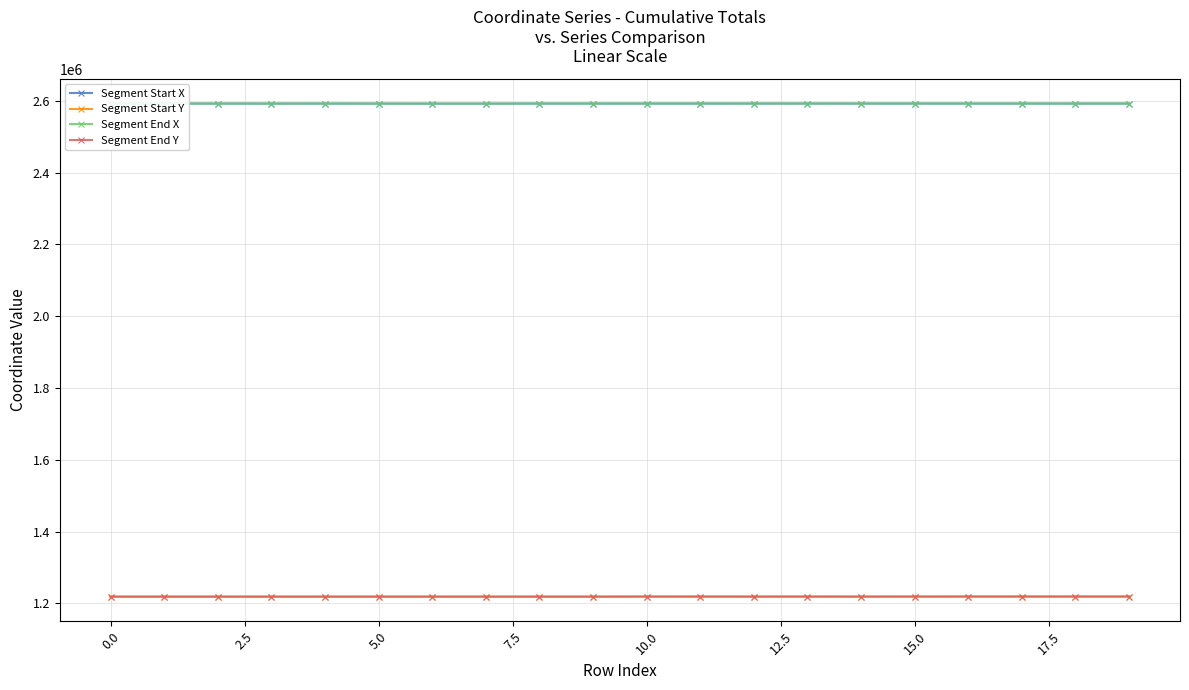

What is the maximum value for Segment Start X?

2592671.8